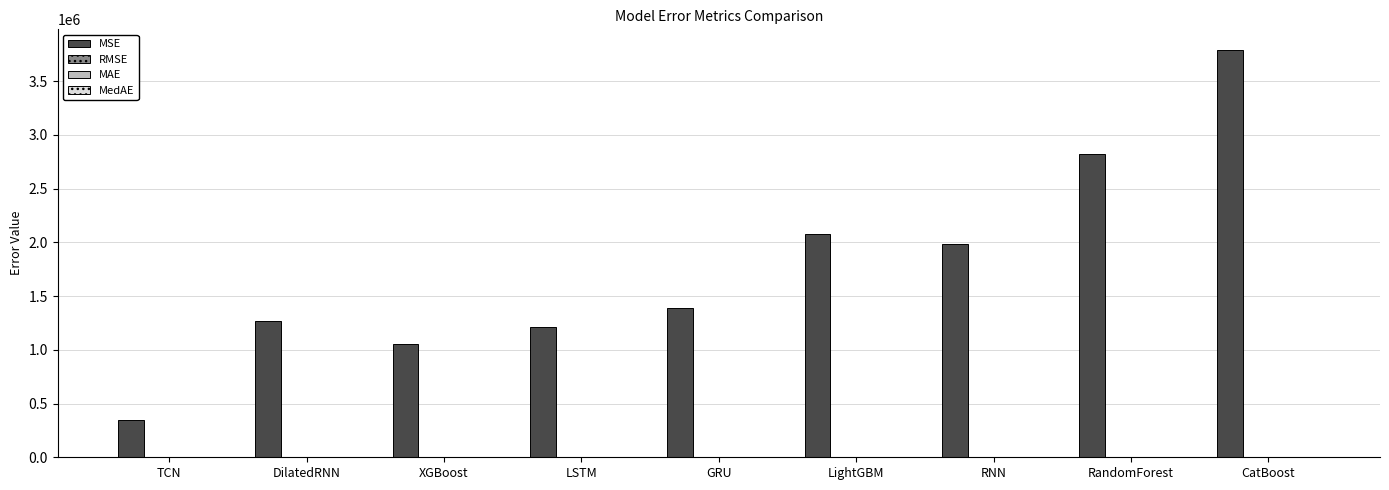

Which series has the largest total across all categories?

MSE